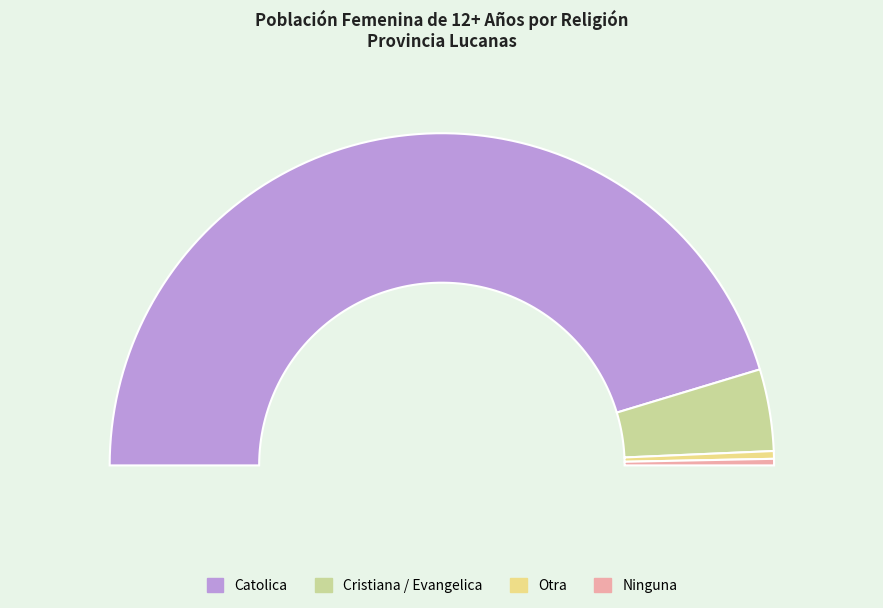

What is the change in value from Cristiana / Evangelica to Otra?

-1263